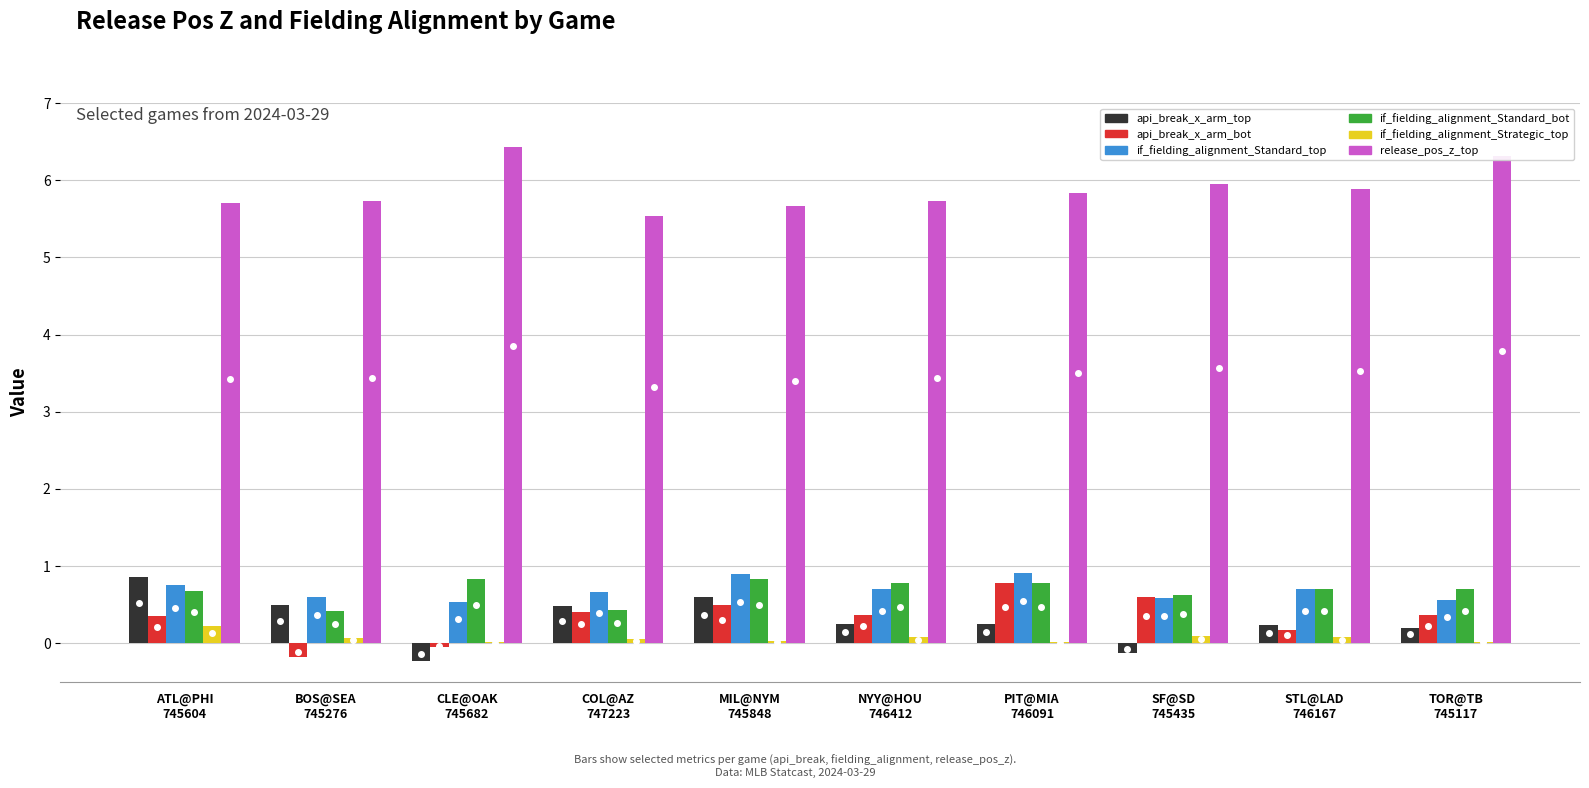

Which series has the largest total across all categories?

release_pos_z_top